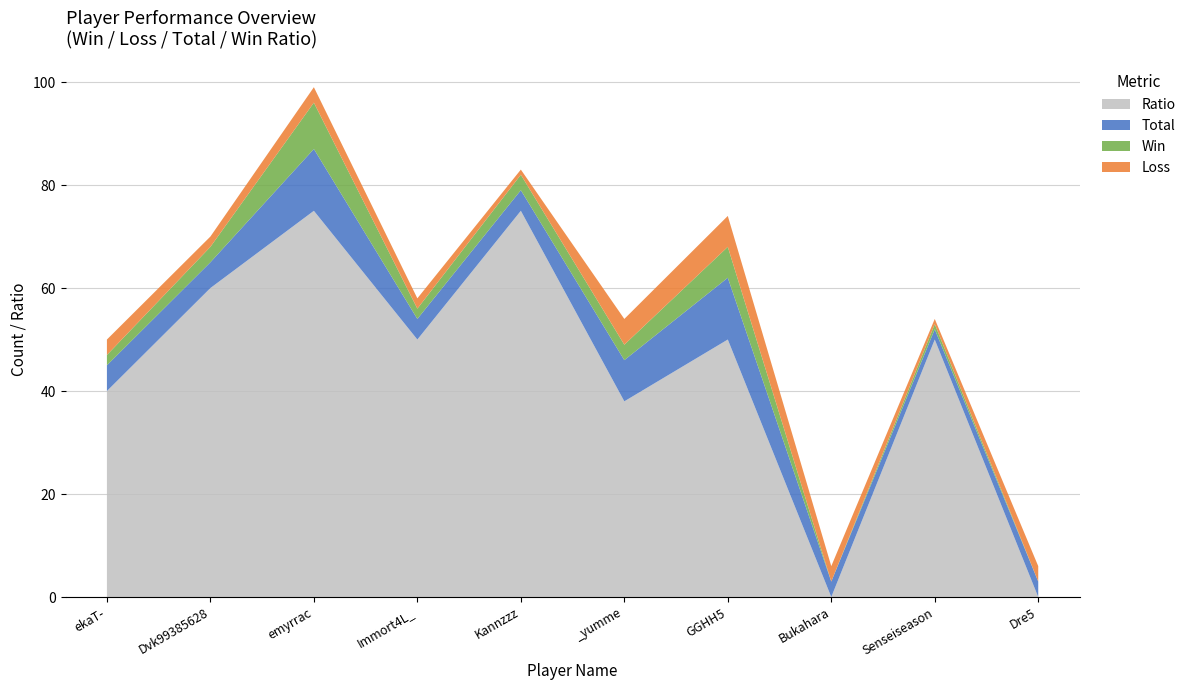

Reading right to left, what are all the values shown in this chart?

Win: Dre5=0	Senseiseason=1	Bukahara=0	GGHH5=6	_yumme=3	Kannzzz=3	Immort4L_=2	emyrrac=9	Dvk99385628=3	ekaT-=2
Loss: Dre5=3	Senseiseason=1	Bukahara=3	GGHH5=6	_yumme=5	Kannzzz=1	Immort4L_=2	emyrrac=3	Dvk99385628=2	ekaT-=3
Total: Dre5=3	Senseiseason=2	Bukahara=3	GGHH5=12	_yumme=8	Kannzzz=4	Immort4L_=4	emyrrac=12	Dvk99385628=5	ekaT-=5
Ratio: Dre5=0	Senseiseason=50	Bukahara=0	GGHH5=50	_yumme=38	Kannzzz=75	Immort4L_=50	emyrrac=75	Dvk99385628=60	ekaT-=40